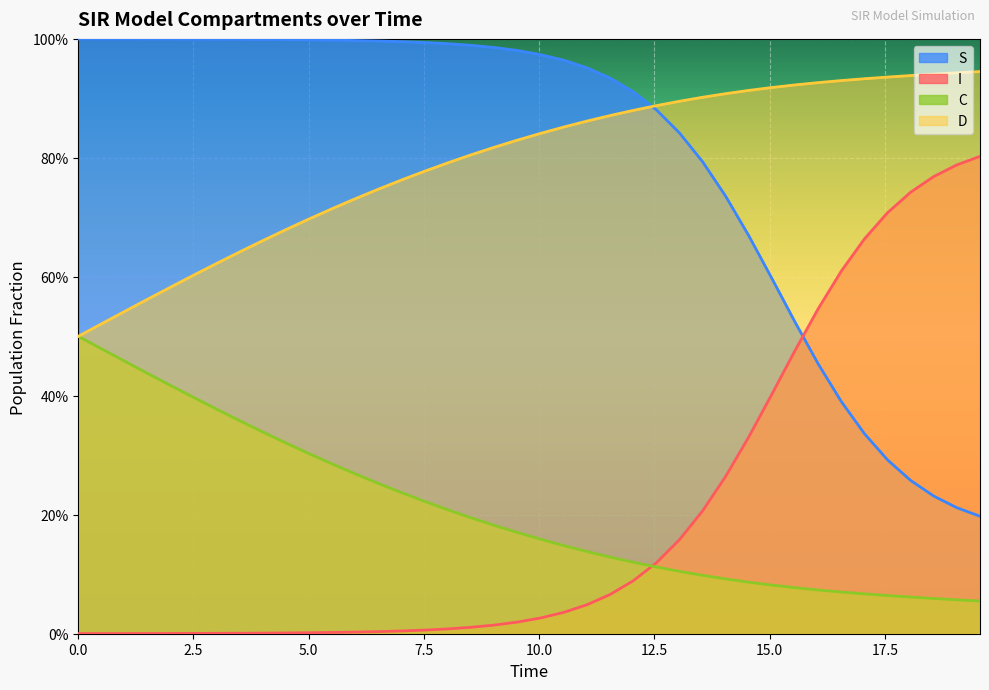

Does the chart display data point markers on the line(s)?

No